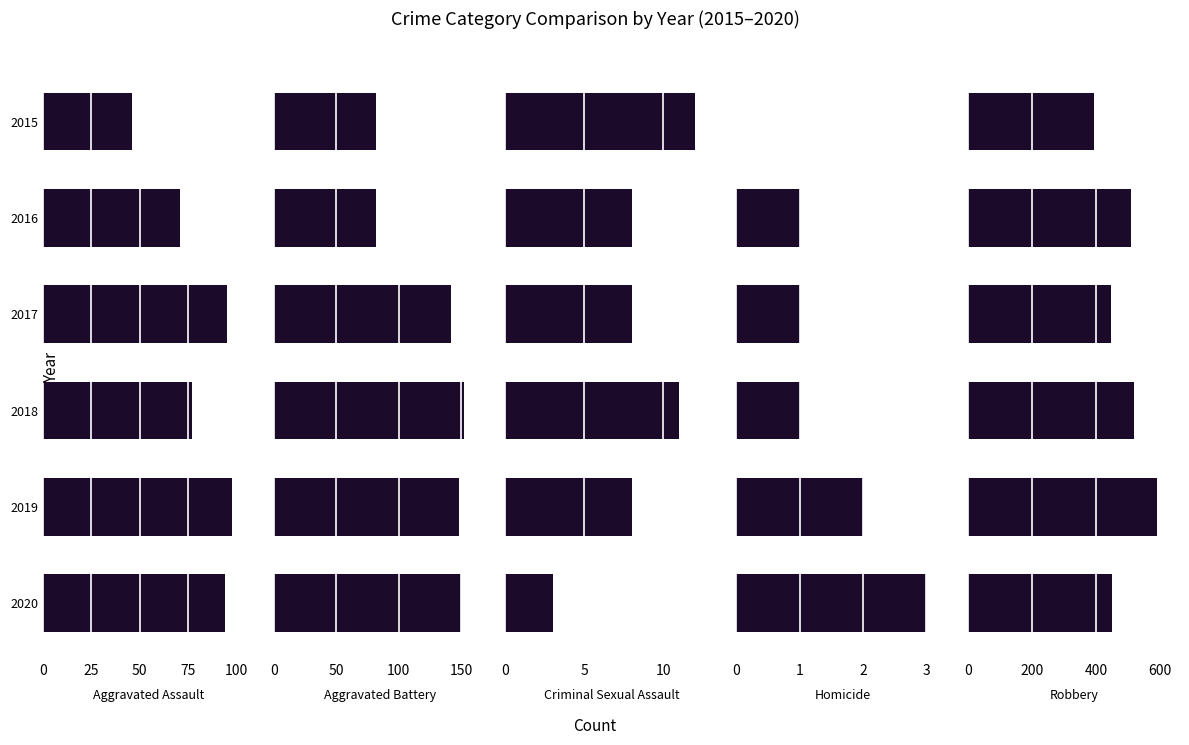

At 2016, list the series in order from smallest to largest.

Homicide, Criminal Sexual Assault, Aggravated Assault, Aggravated Battery, Robbery